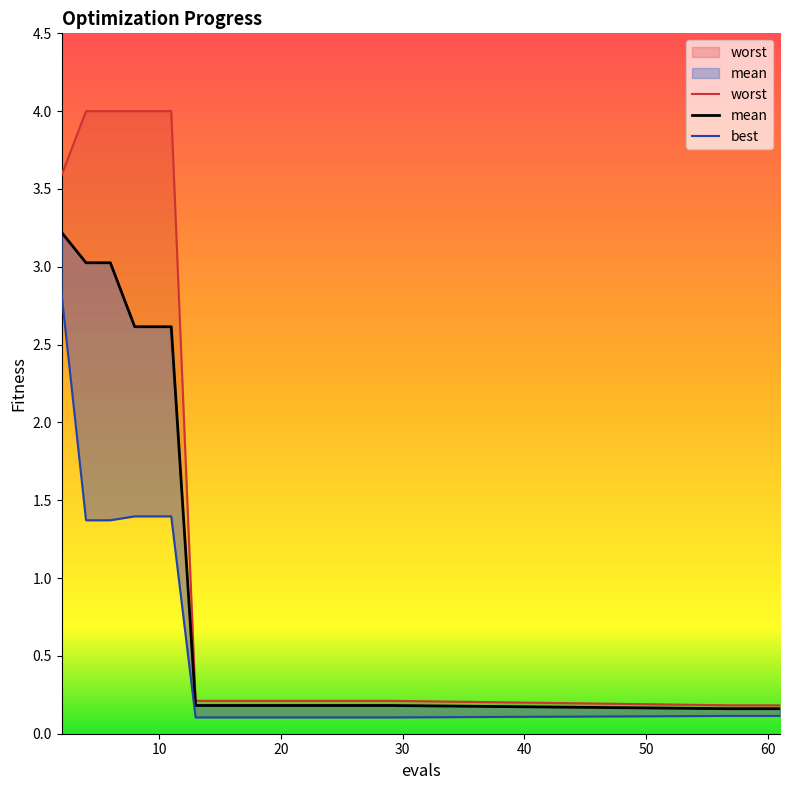

True or false: best has more than 2 points higher than both neighbors.

False